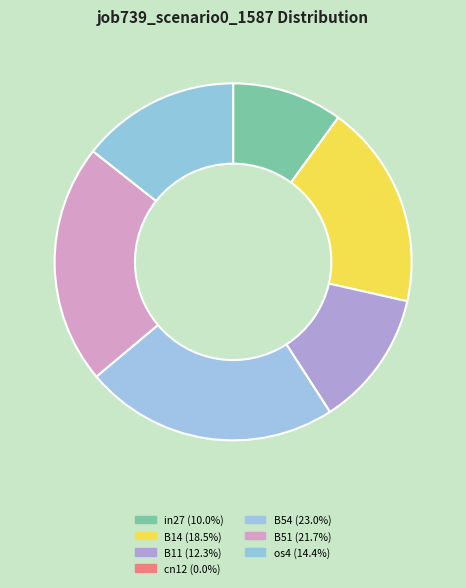

Rank the categories by value from lowest to highest.

cn12, in27, B11, os4, B14, B51, B54